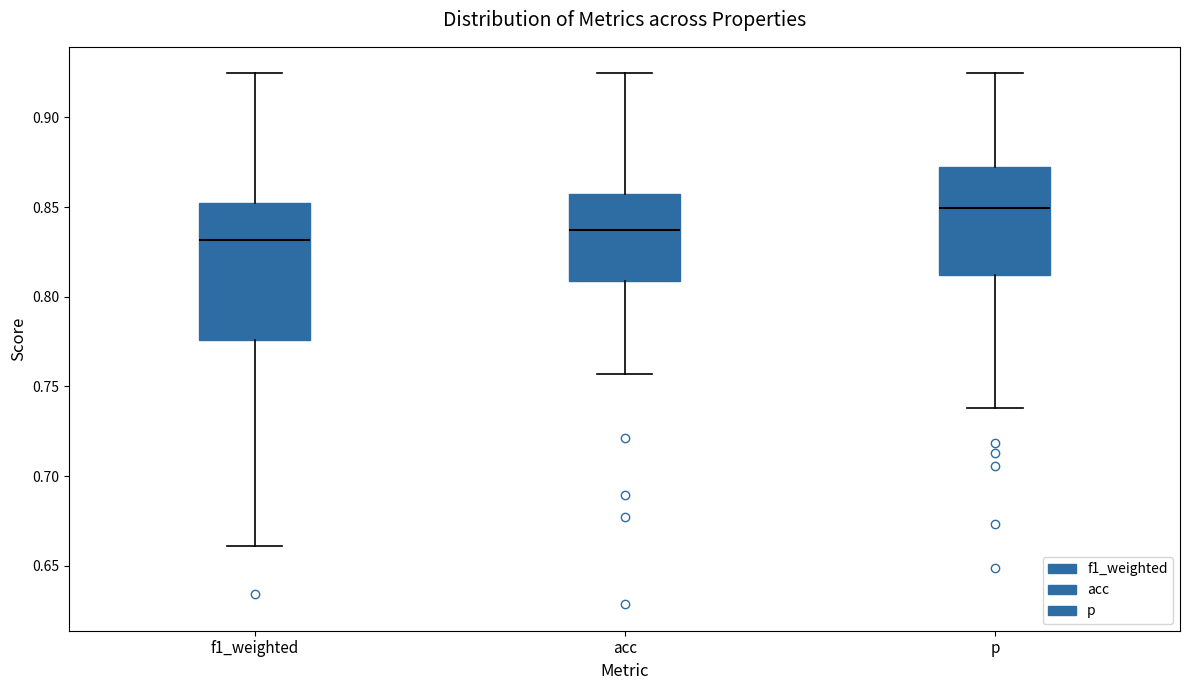

Where does the upper whisker of the box for acc end on the y-axis? The values are not printed on the chart, so give them approximately, as read against the axis.

0.925